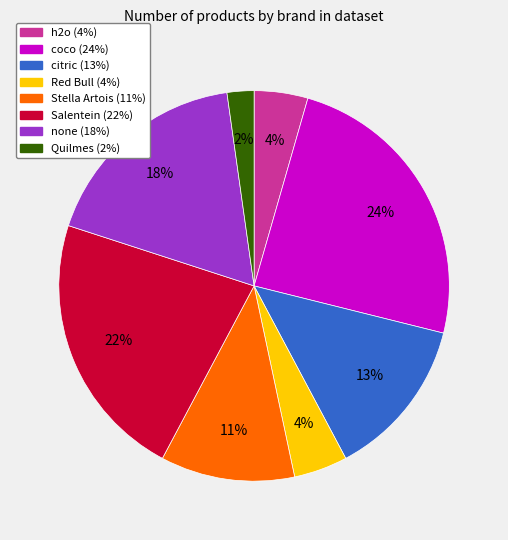

The h2o slice represents 10% of the pie. True or false?

False